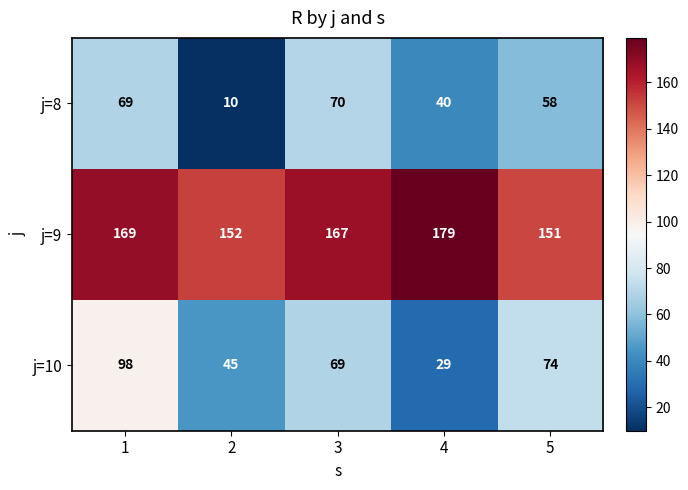

What is the sum of the j=8 values at 2 and 3?

80